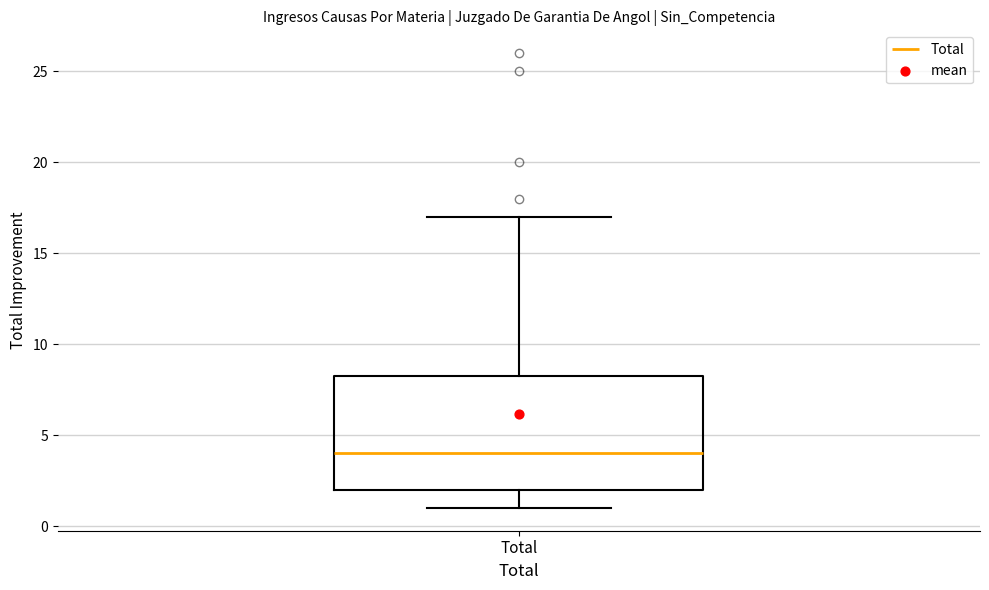

Read this box plot against the y-axis: the position of the median line, the range covered by the box, and the ends of both whiskers. The values are not printed on the chart, so give them approximately, as read against the axis.

median 4.0, box 2.0 to 8.5, whiskers 1.0 to 17.0